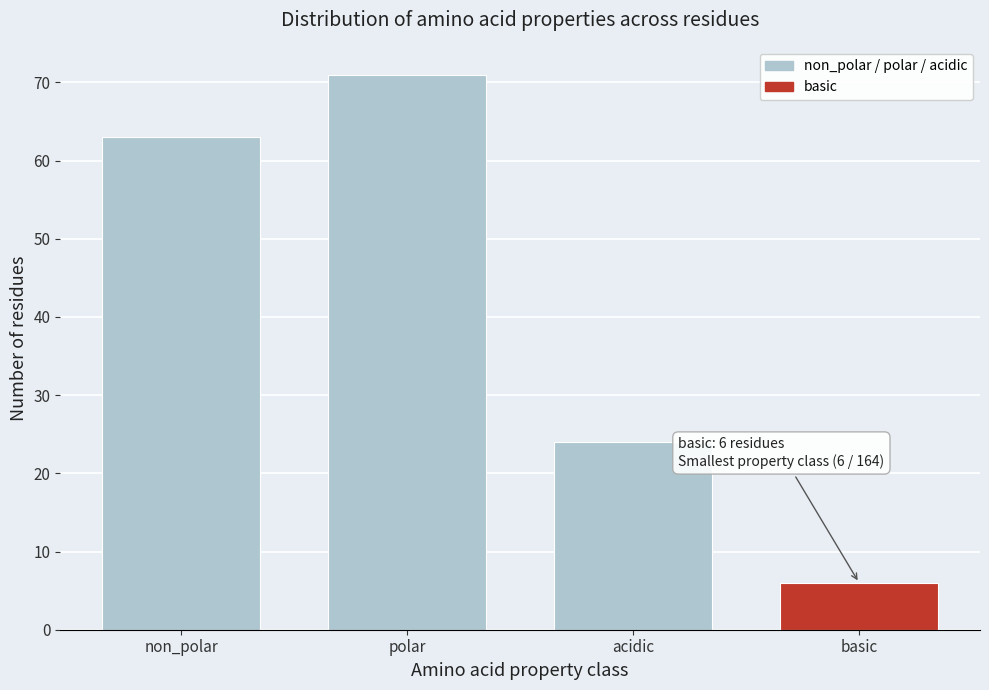

Reading left to right, what are all the values shown in this chart?

63	71	24	6